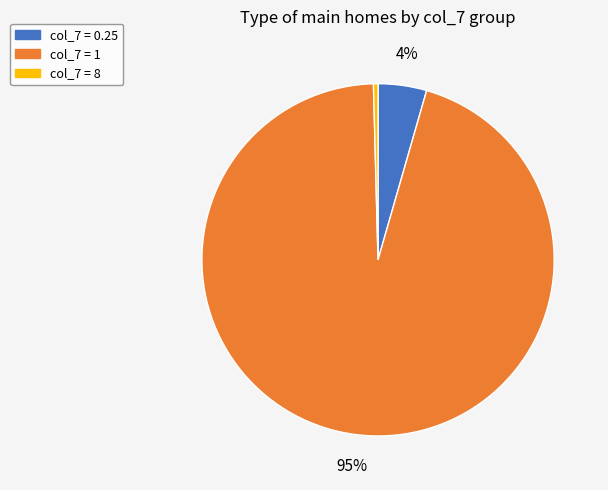

Rank the categories by value from lowest to highest.

col_7 = 8, col_7 = 0.25, col_7 = 1